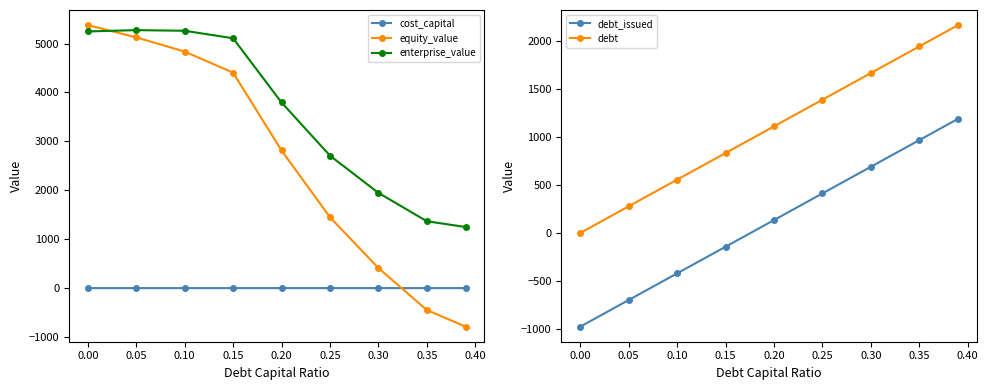

What is the lowest value of the enterprise_value series?

1248.8